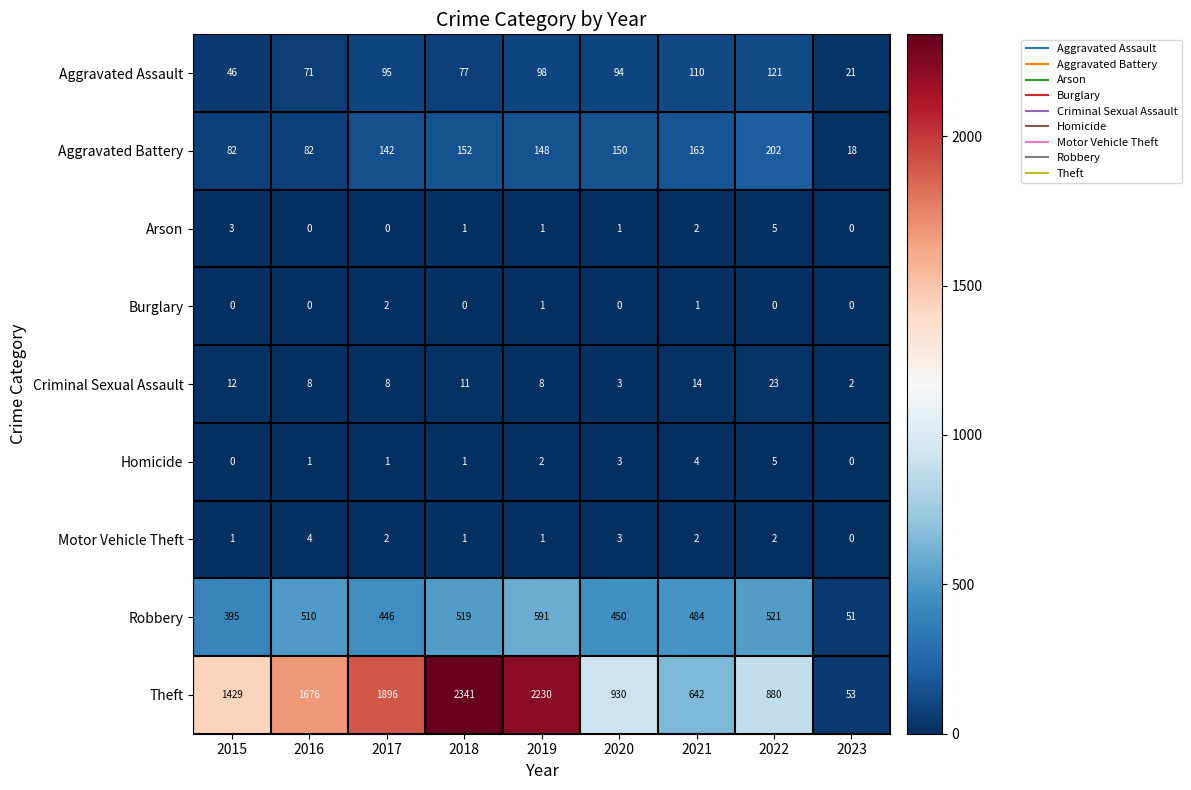

At which label does Aggravated Assault first exceed 94?

2017